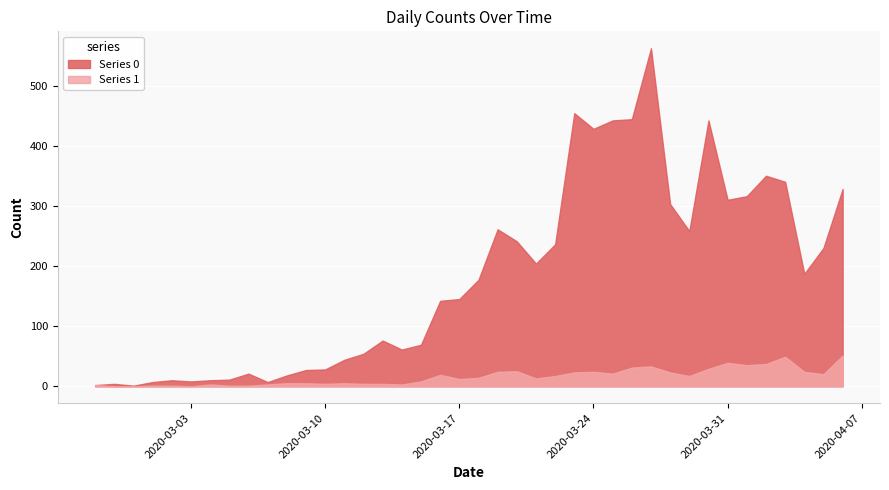

What are all the series names shown in the legend?

Series 0, Series 1